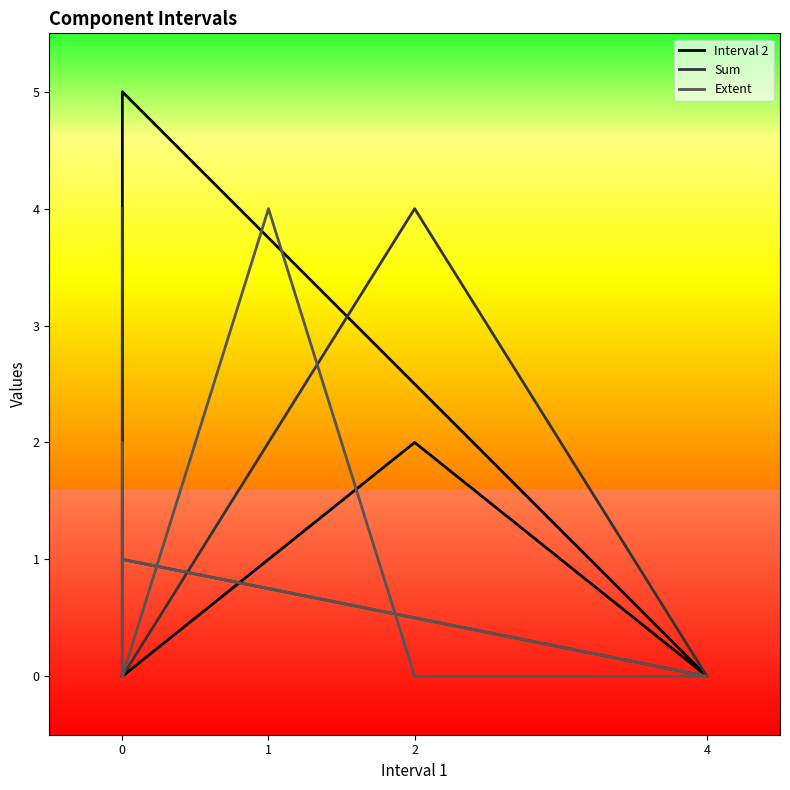

List the series in order of their overall mean, highest first.

Sum, Interval 2, Extent